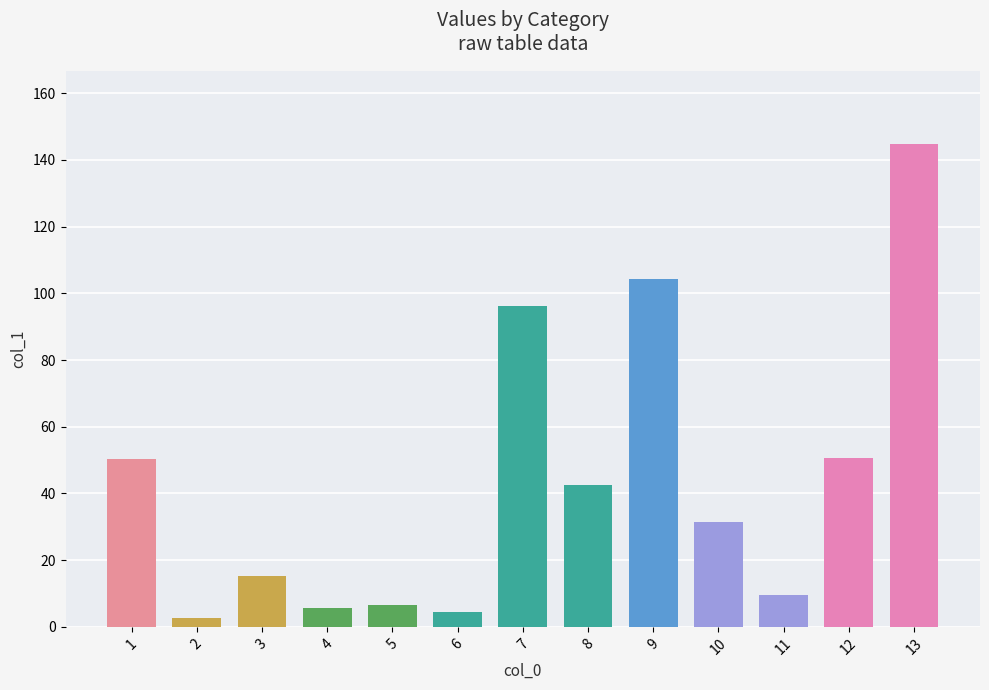

The chart shows a value of 33.6 at 12. True or false?

False